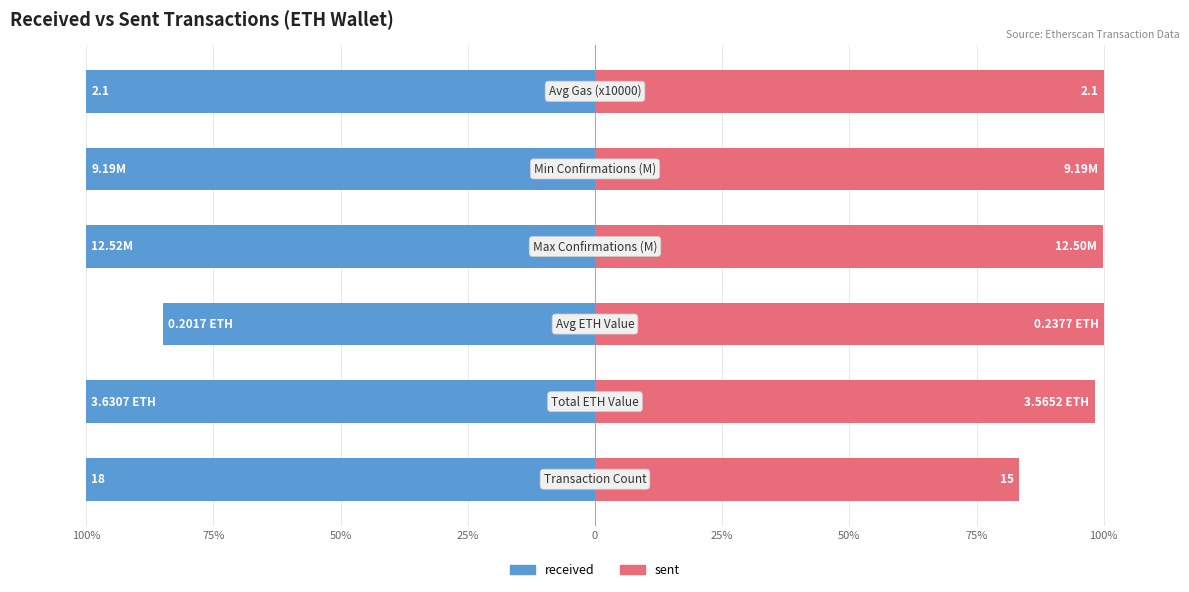

Reading left to right, list all the values displayed in this chart.

received: 100%=-100.0	75%=-100.0	50%=-84.9	25%=-100.0	0=-100.0	25%=-100.0
sent: 100%=83.3	75%=98.2	50%=100.0	25%=99.8	0=100.0	25%=100.0